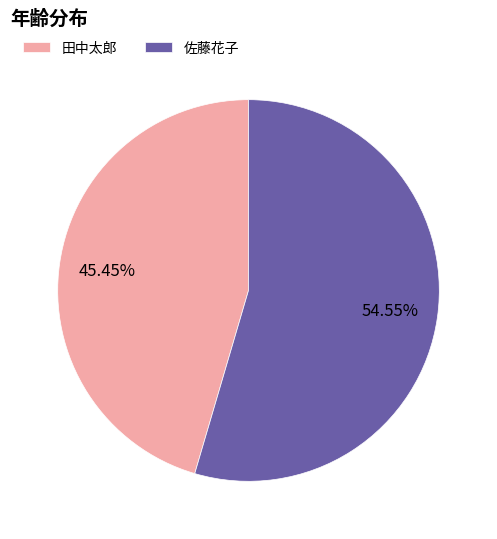

How many segments does this pie chart have?

2